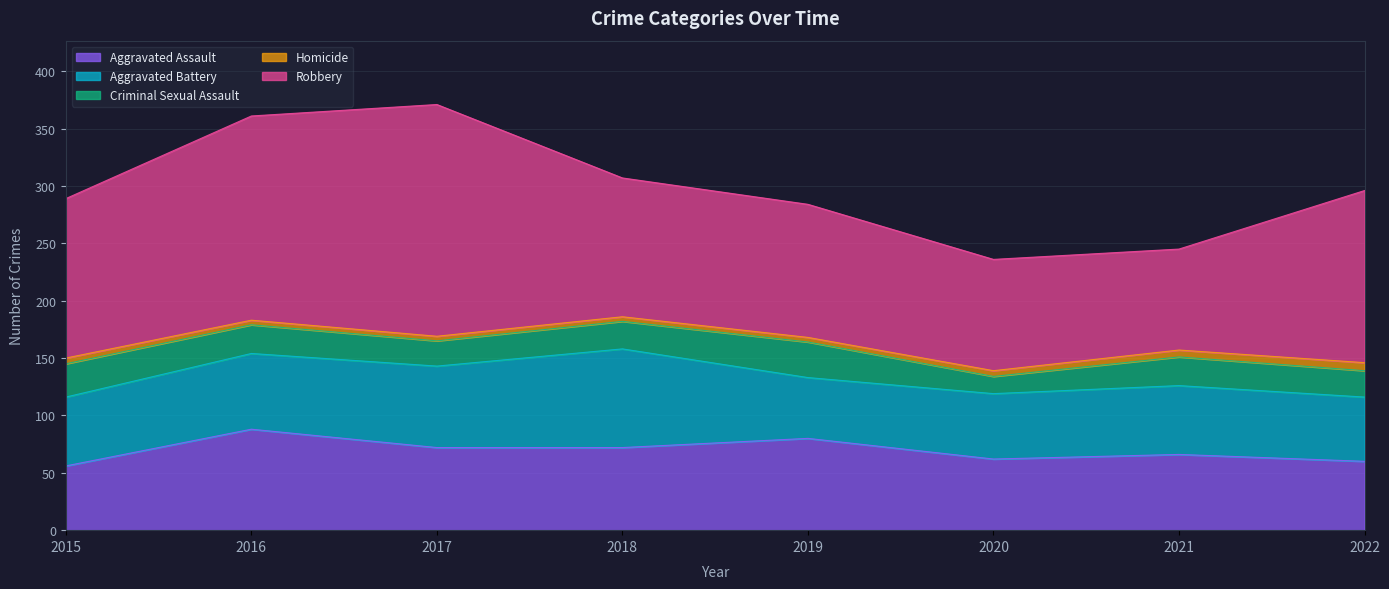

Read the Homicide value at 2018.

4